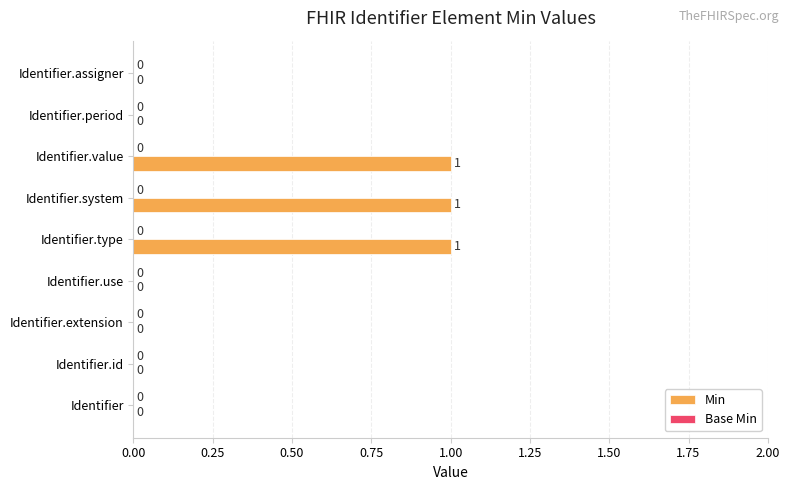

What is the change in value from Identifier.extension to Identifier.value?

+1